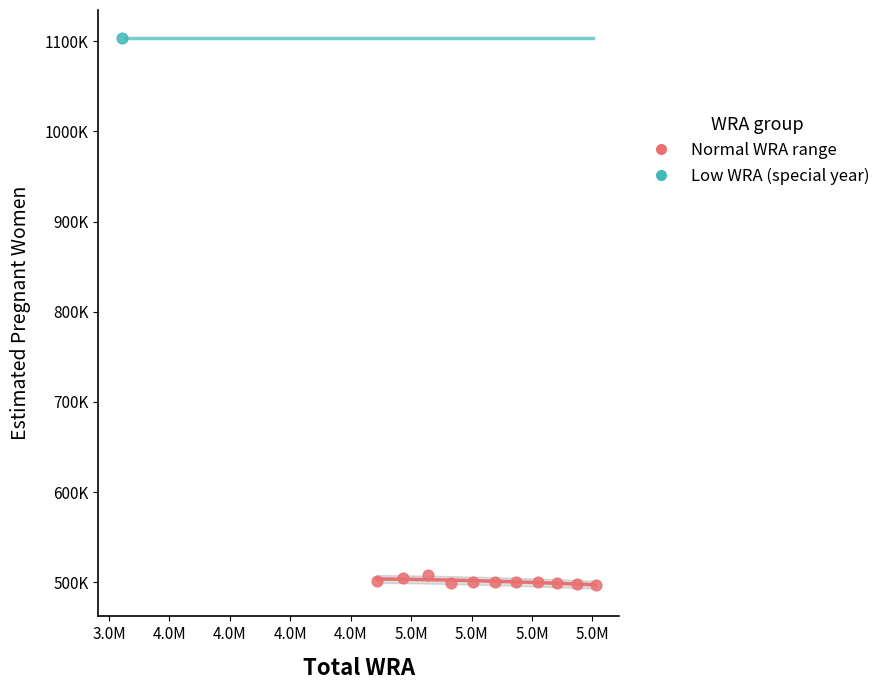

What are all the series names shown in the legend?

Normal WRA range, Low WRA (special year)